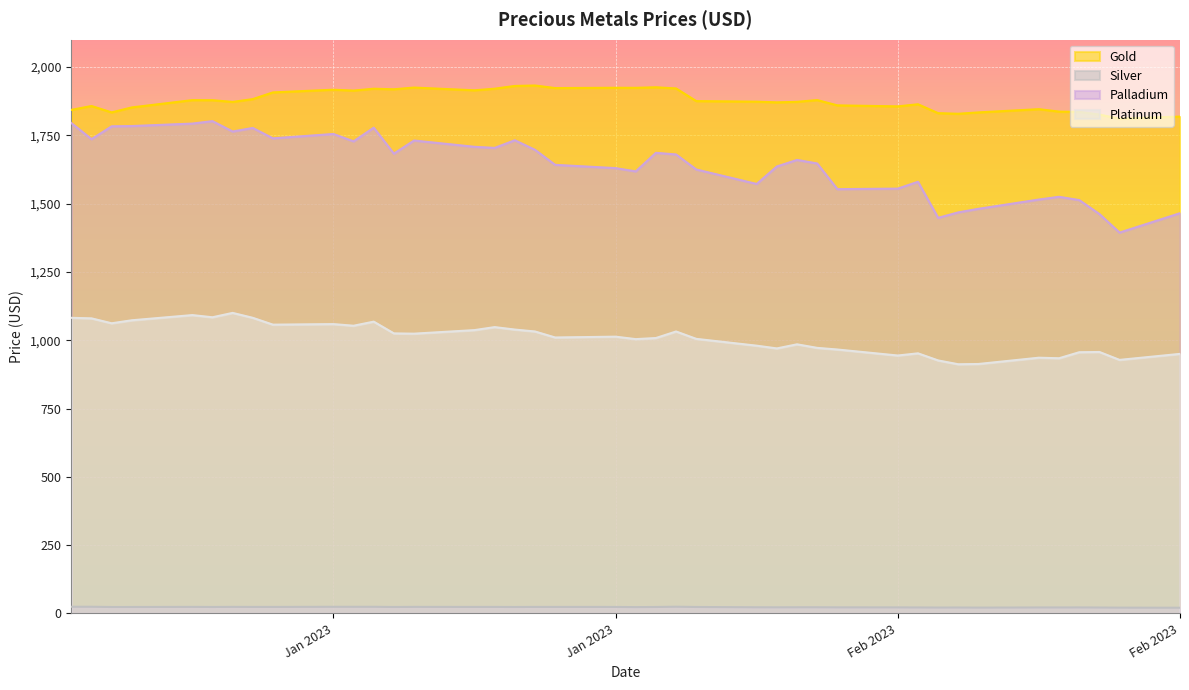

How many lines are shown in the chart?

4